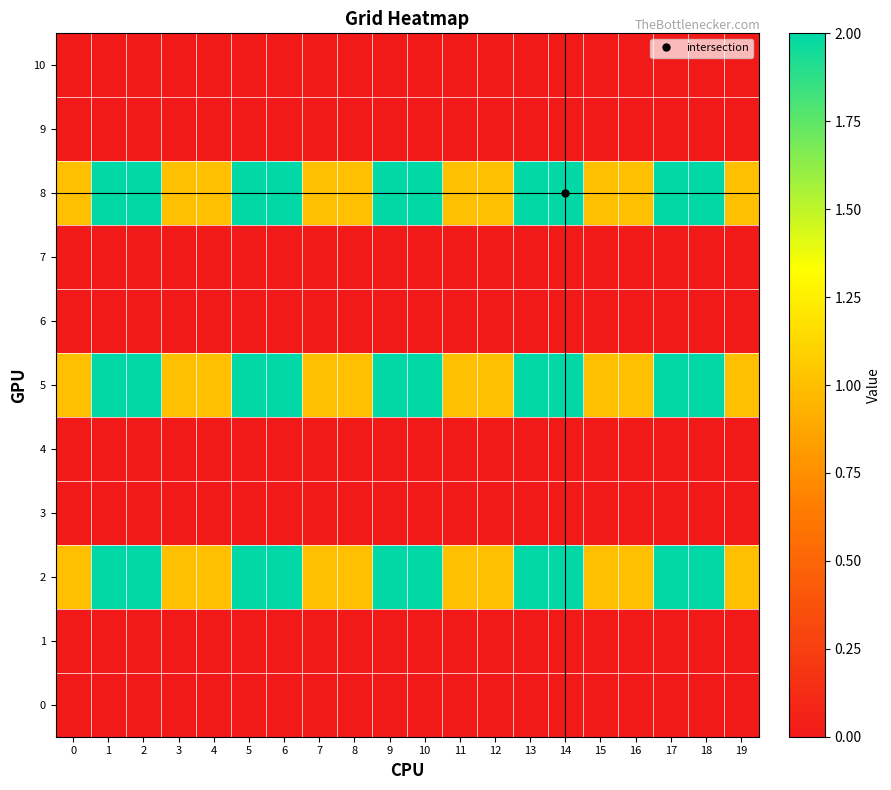

At how many categories does at least one series exceed 0?

20